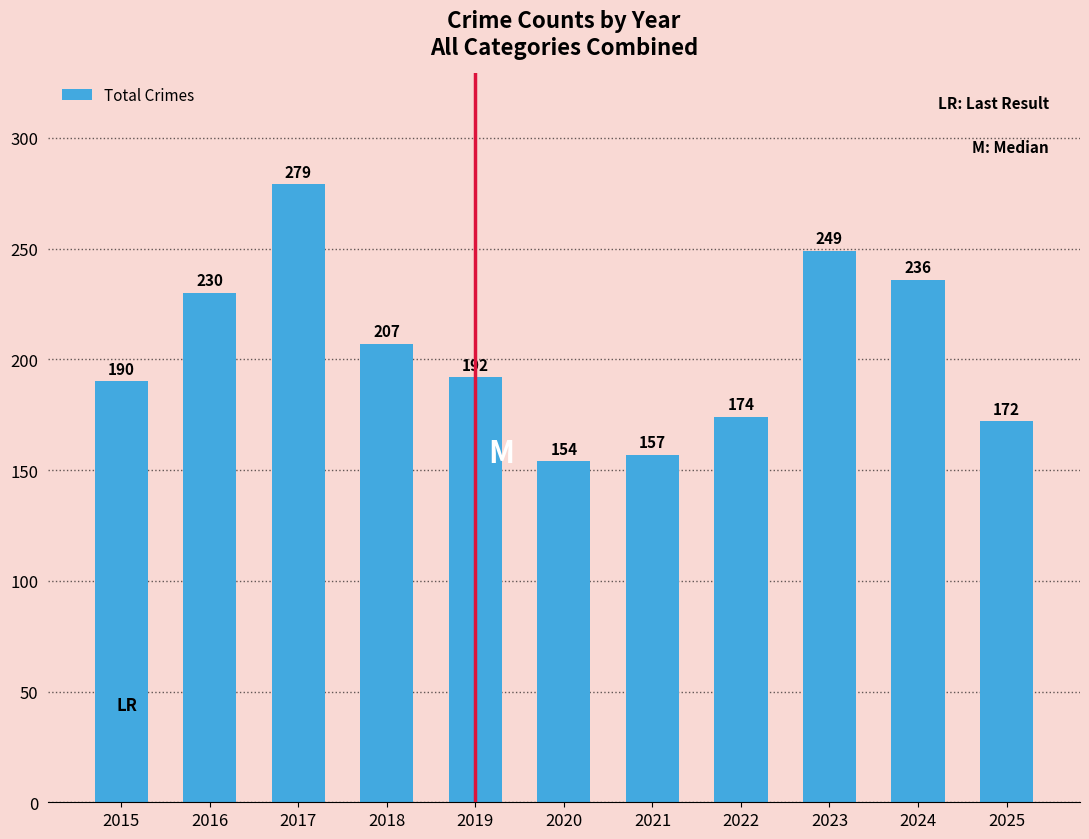

What is the value of the 11th bar from the left?

172